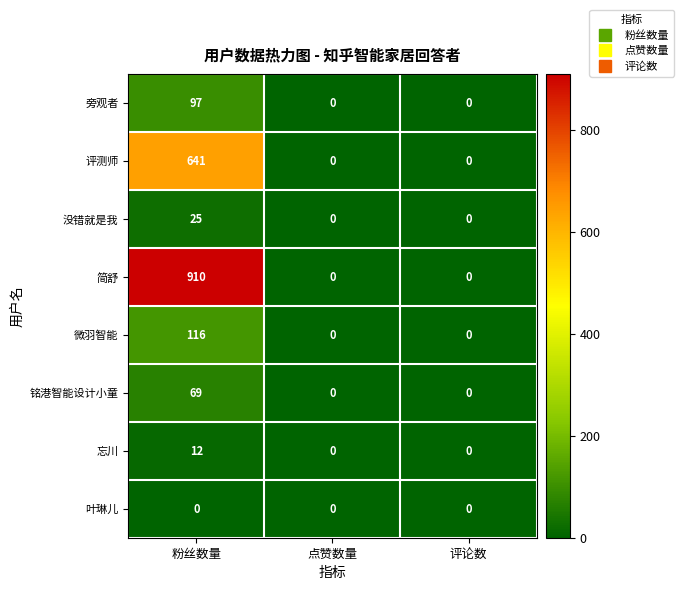

How many data points does each series have?

3